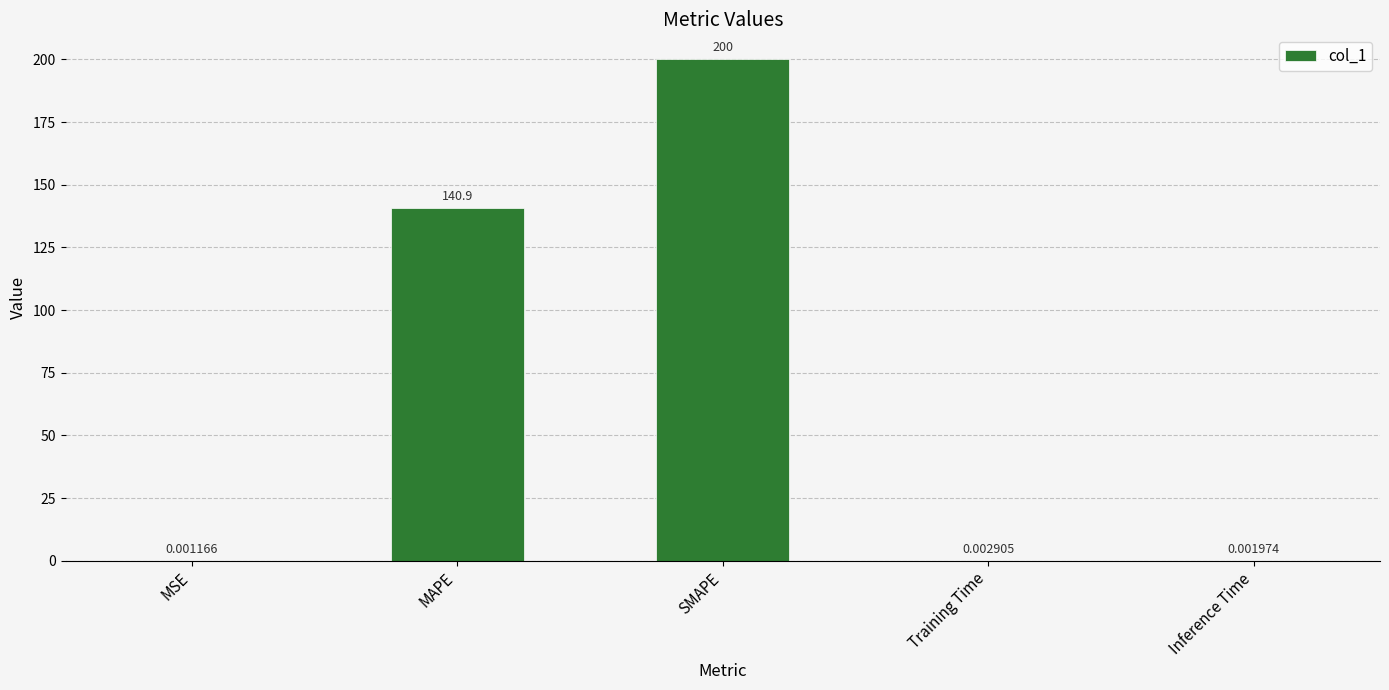

What is the sum of the values at MAPE and MSE?

140.9